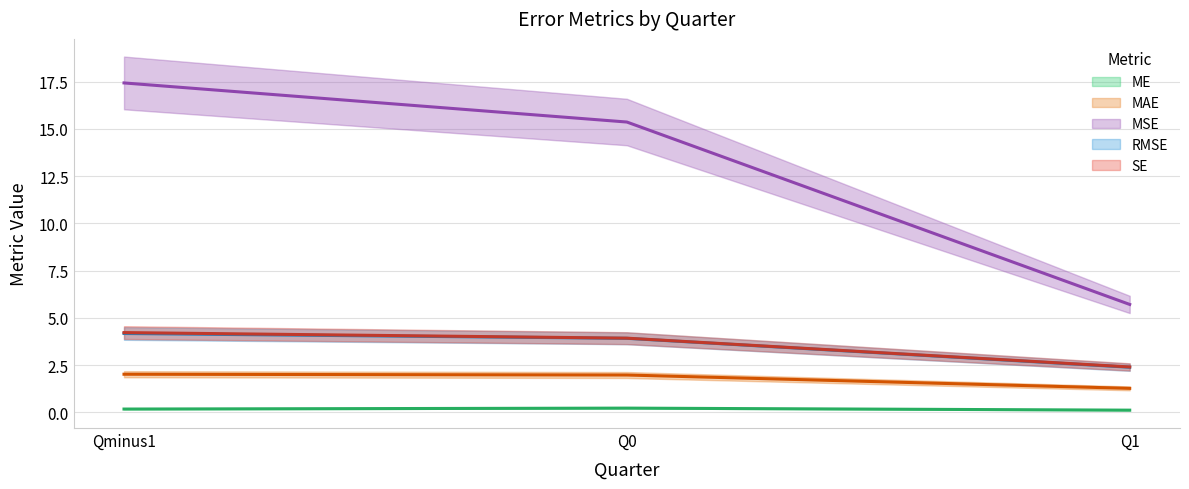

Is it true that ME equals 0.2 at Qminus1?

True